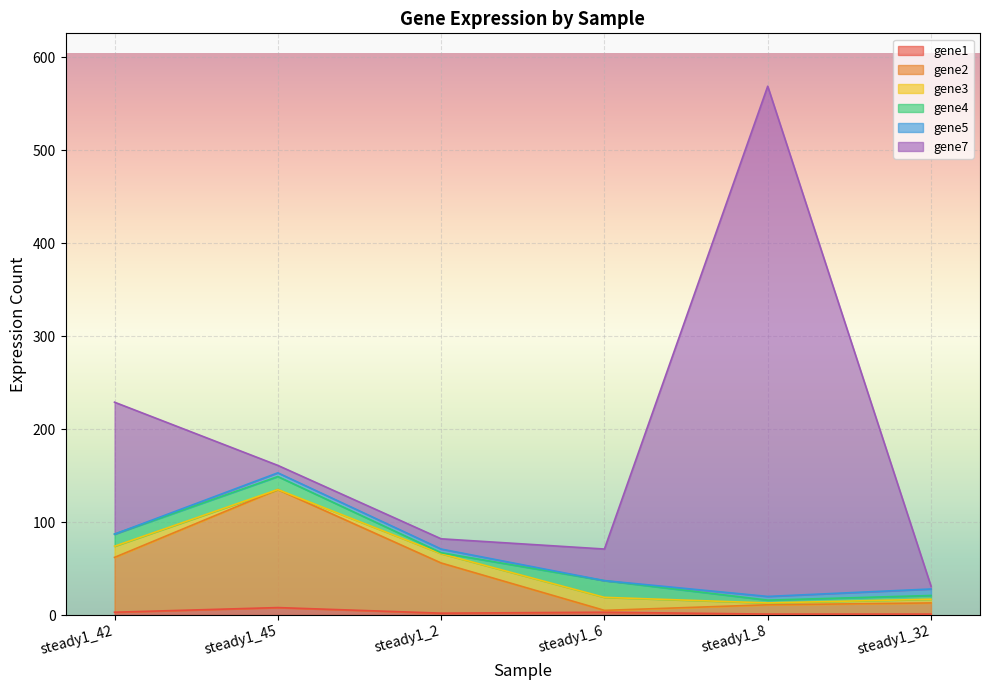

The value of gene3 at steady1_45 is 9. True or false?

False